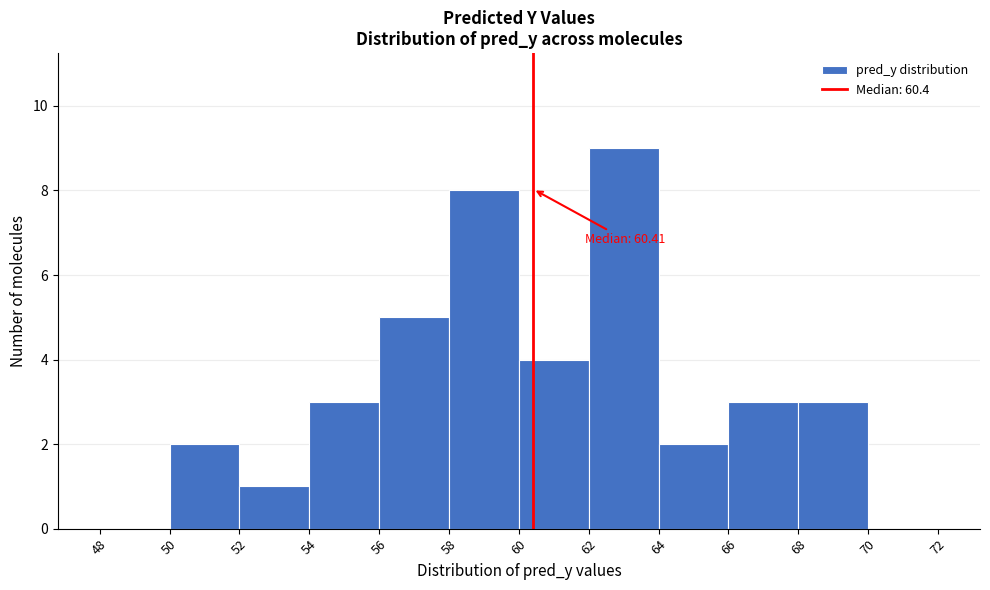

Which range on the x-axis has the tallest bar?

62 to 64